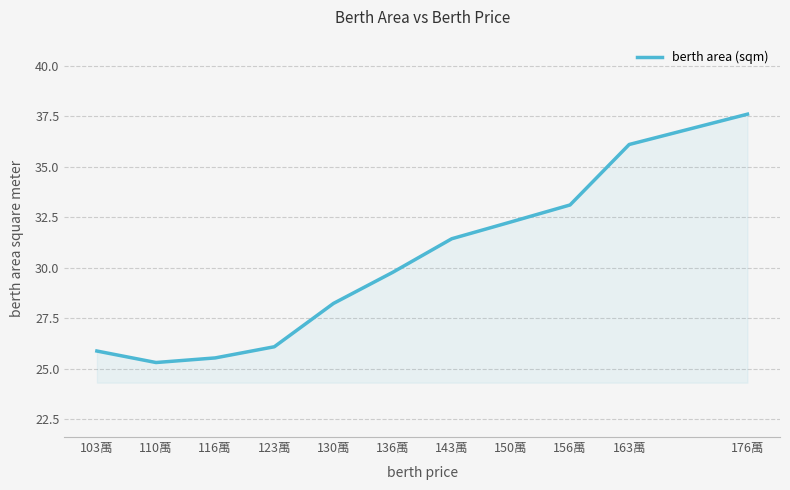

What position from the right is 156萬?

3